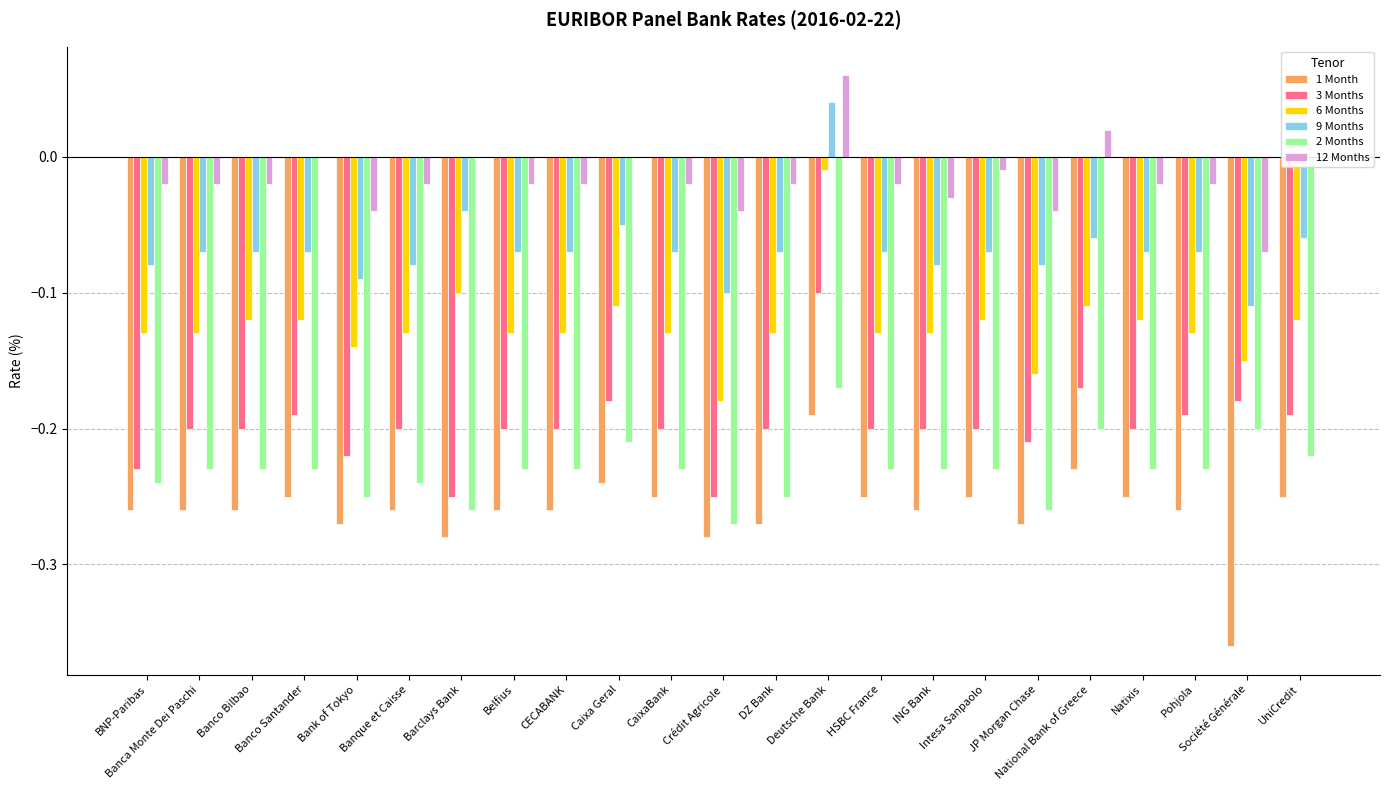

What is the sum of all 3 Months values?

-4.6